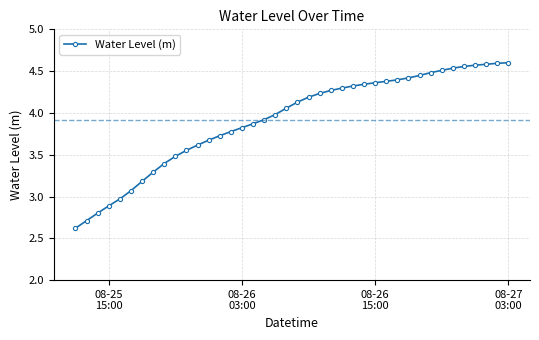

Count the number of data series in this chart.

1